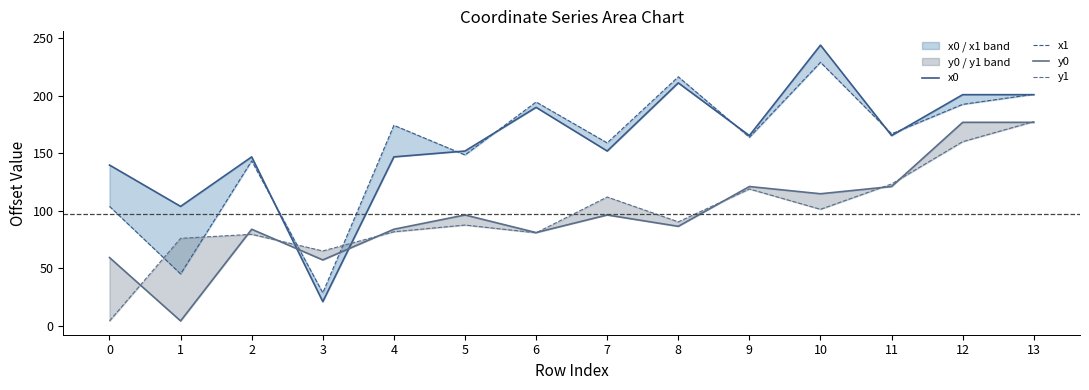

What is the minimum value shown in the chart?

4.3